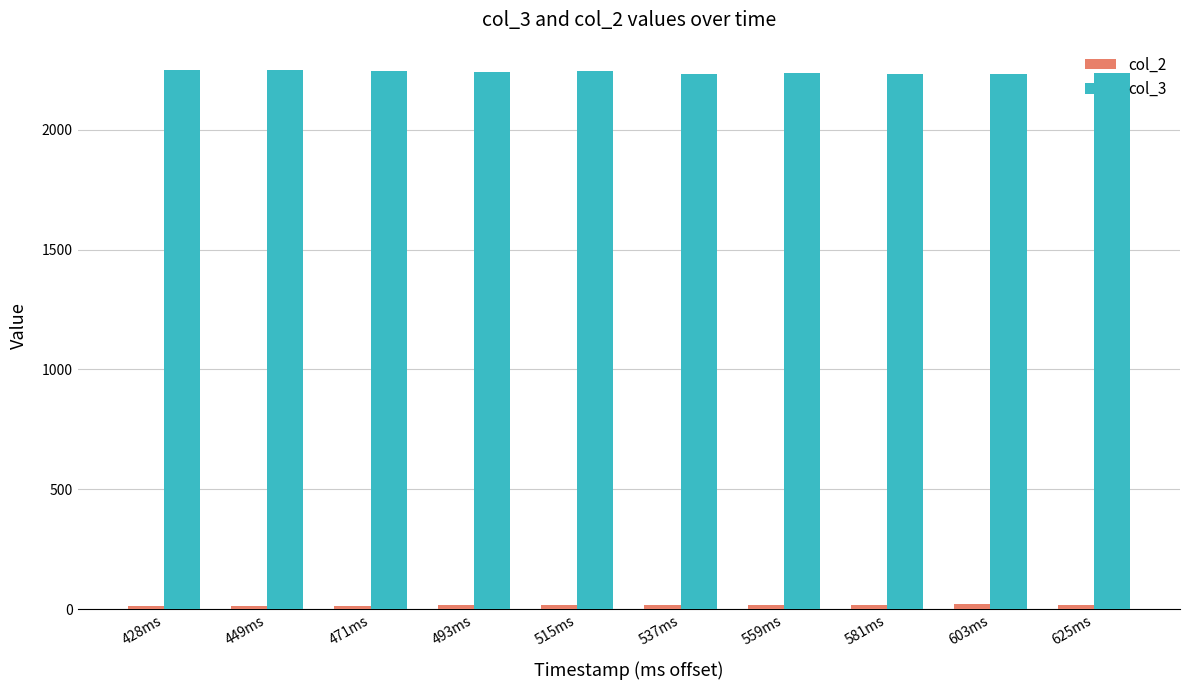

Is it true that col_3 equals 902.3 at 493ms?

False